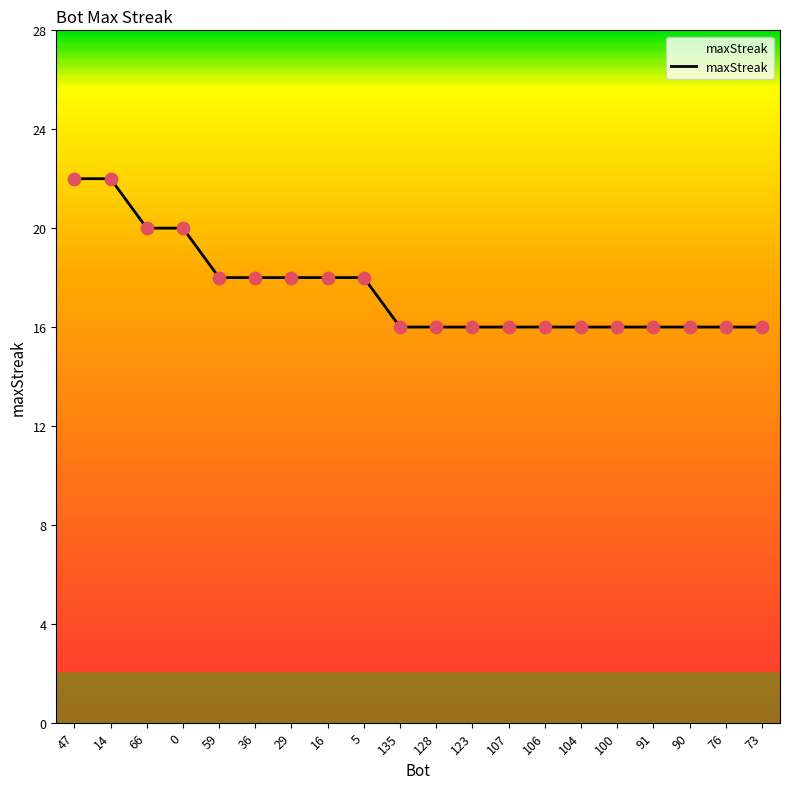

What is the change in value from 29 to 73?

-2